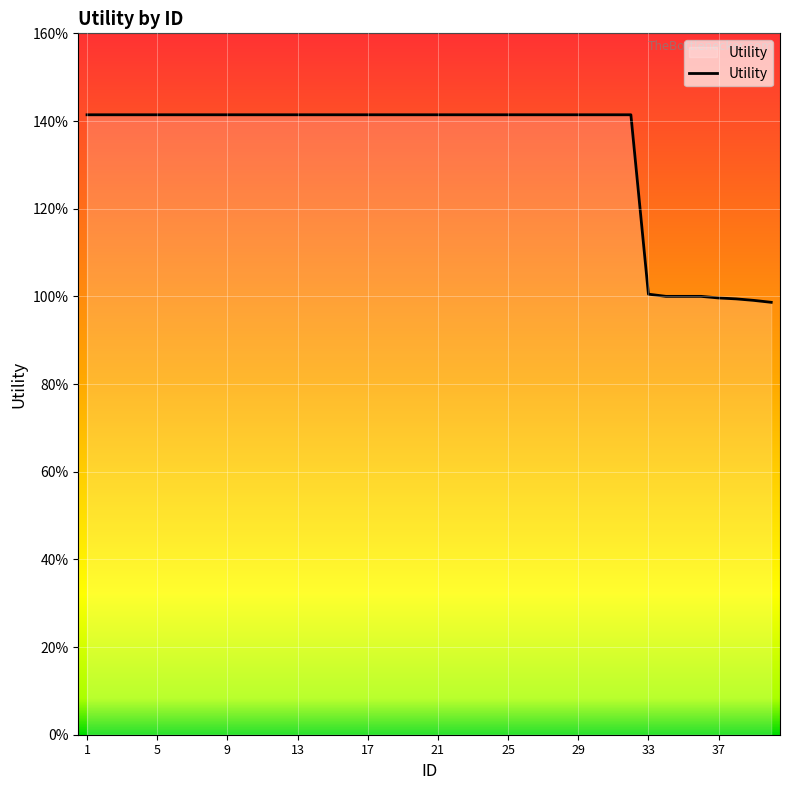

What is the difference between the second highest and second lowest values?

0.4